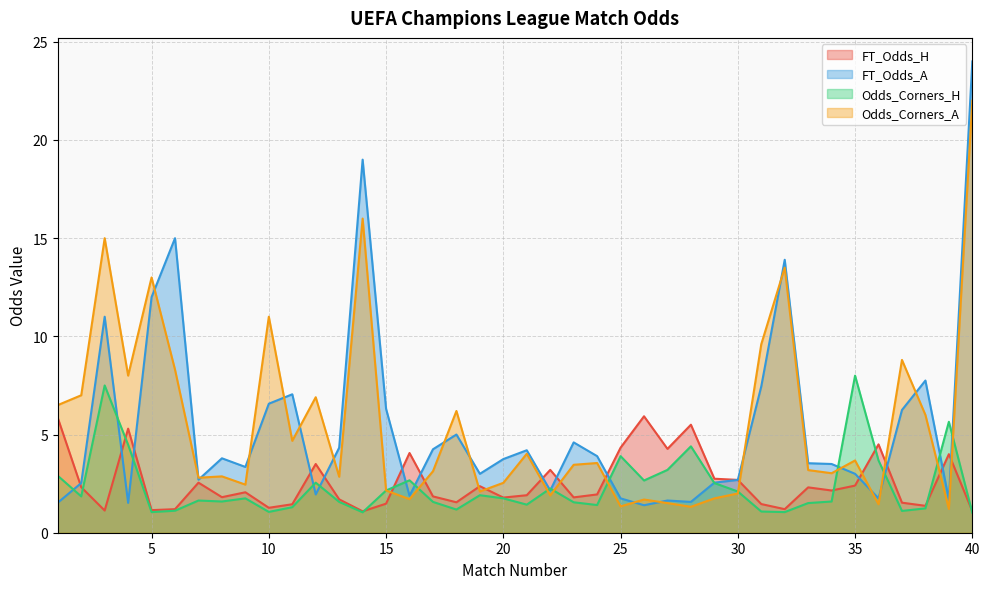

What are all the series names shown in the legend?

FT_Odds_H, FT_Odds_A, Odds_Corners_H, Odds_Corners_A